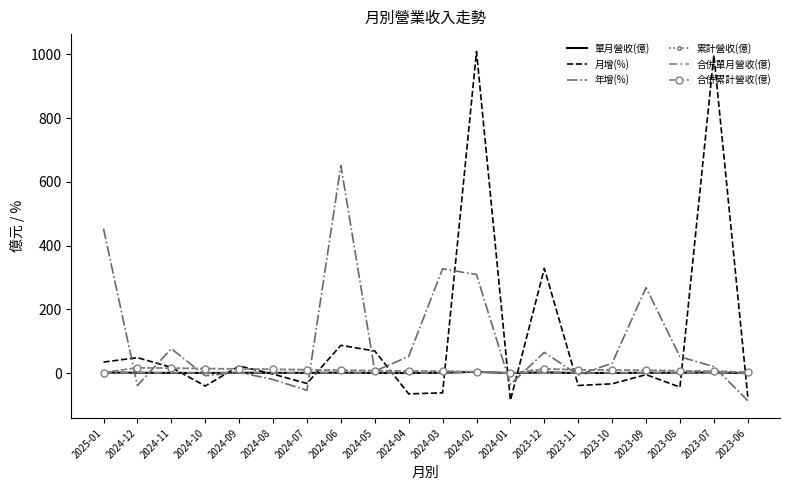

Which series has the largest total across all categories?

月增(%)